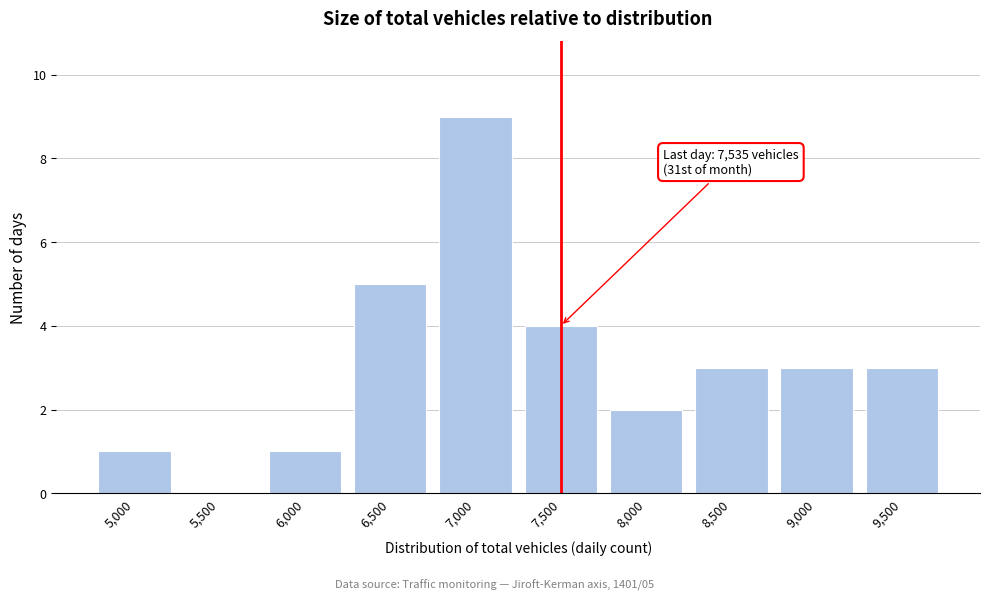

Reading left to right, list all the values displayed in this chart.

5,000=1	5,500=0	6,000=1	6,500=5	7,000=9	7,500=4	8,000=2	8,500=3	9,000=3	9,500=3